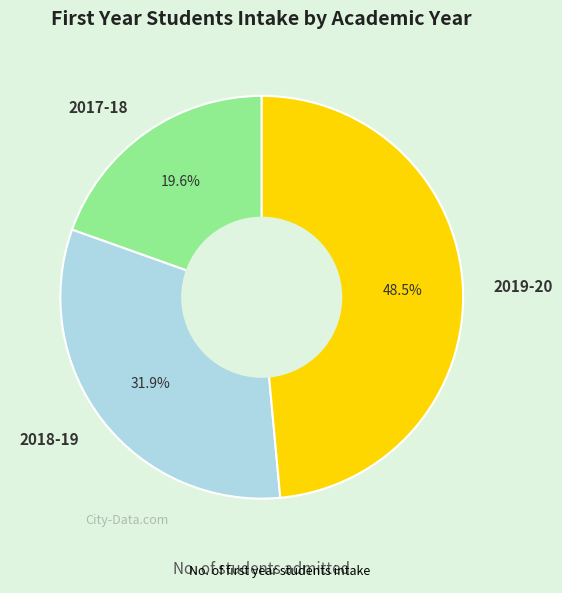

Does 2018-19 account for over 50% of the chart?

No